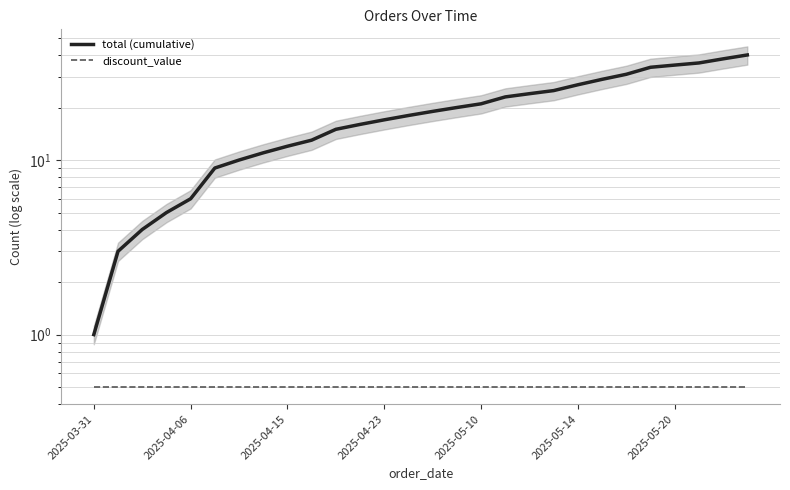

Reading left to right, what are all the values shown in this chart?

total (cumulative): 1.0	3.0	4.0	5.0	6.0	9.0	10.0	11.0	12.0	13.0	15.0	16.0	17.0	18.0	19.0	20.0	21.0	23.0	24.0	25.0	27.0	29.0	31.0	34.0	35.0	36.0	38.0	40.0
discount_value: 0.5	0.5	0.5	0.5	0.5	0.5	0.5	0.5	0.5	0.5	0.5	0.5	0.5	0.5	0.5	0.5	0.5	0.5	0.5	0.5	0.5	0.5	0.5	0.5	0.5	0.5	0.5	0.5